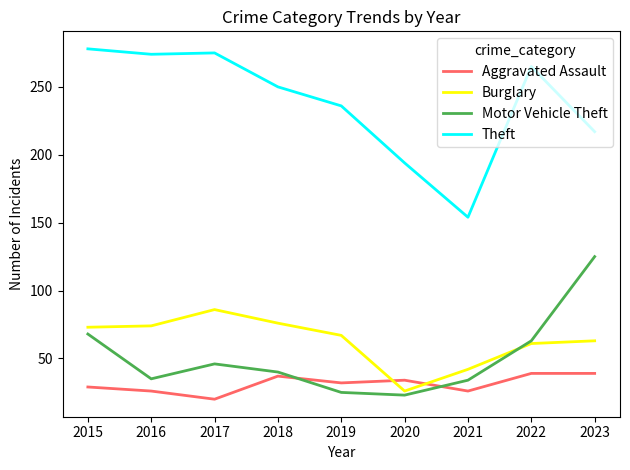

What value does the Theft series have at 2016?

274